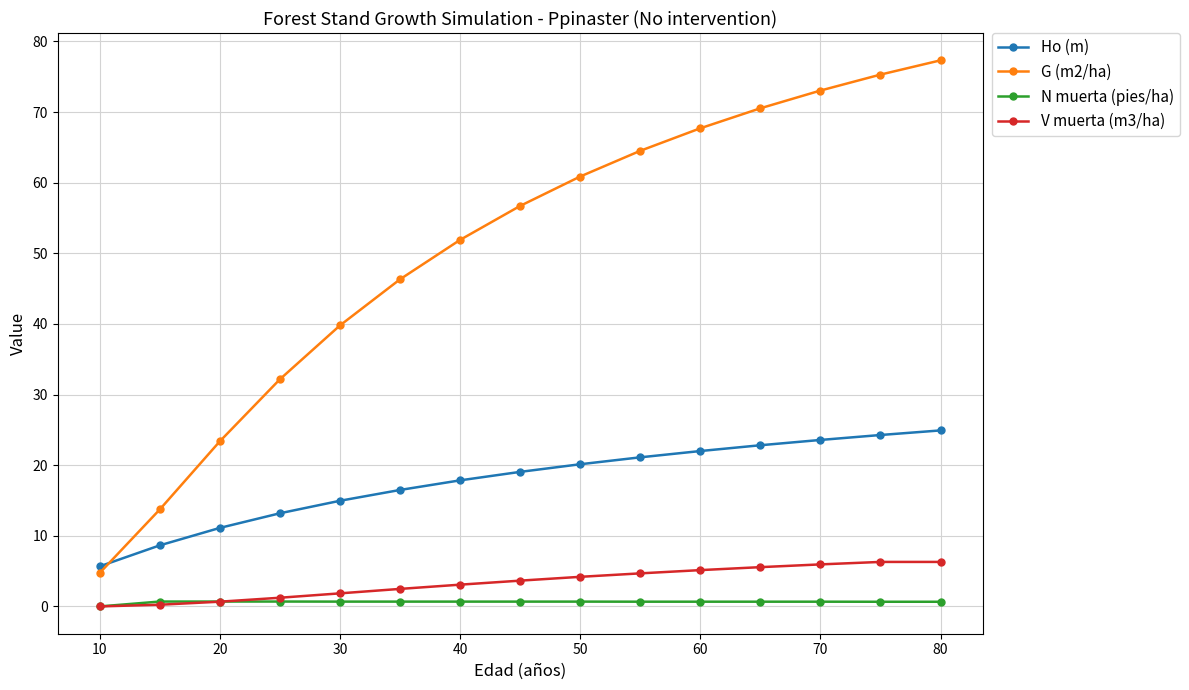

True or false: G (m2/ha) and N muerta (pies/ha) intersect in this chart.

False